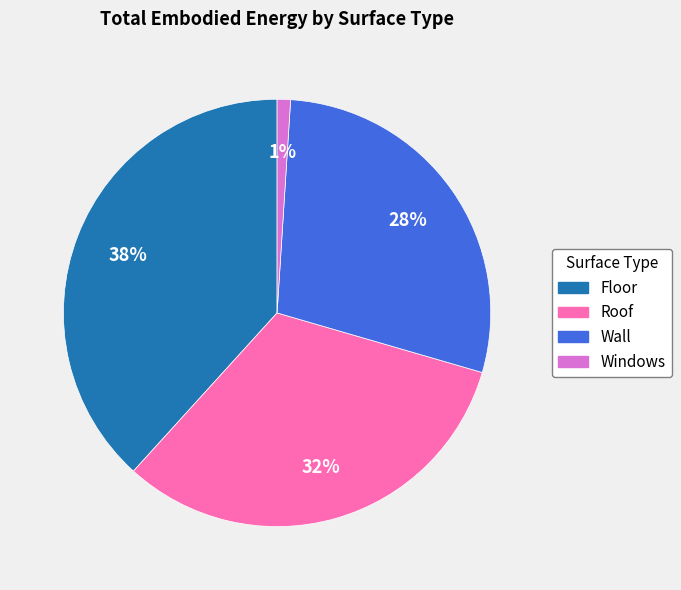

To the nearest percent, what is the difference between the Wall and Windows slice percentages?

27%